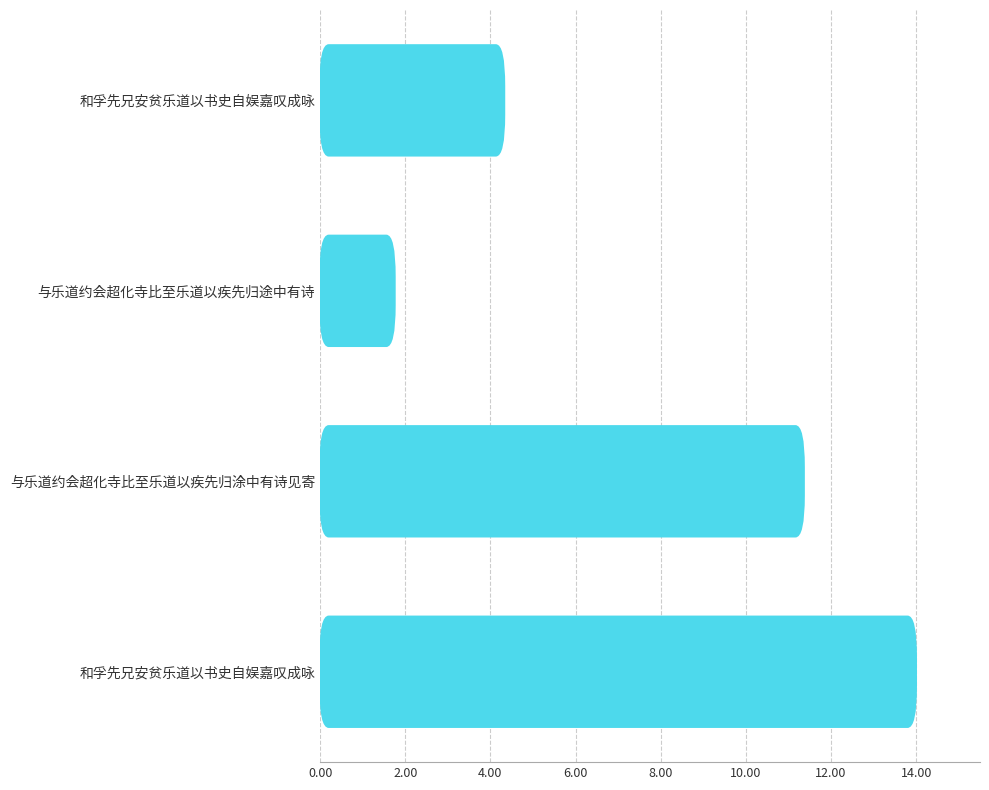

Count the number of categories in the chart.

4